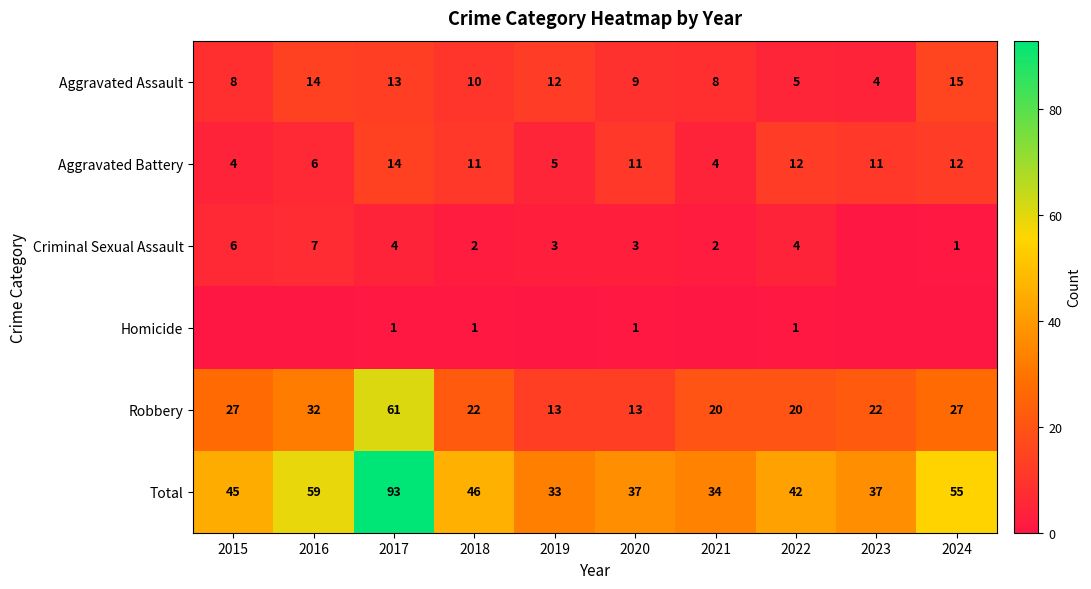

Which category has the highest value in the Robbery series?

2017